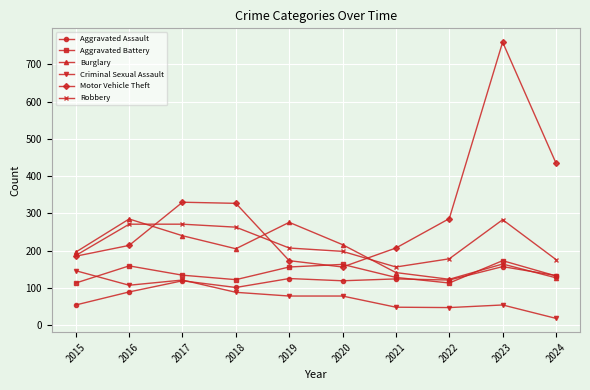

What is the difference between the maximum and second lowest values in the Motor Vehicle Theft series?

587